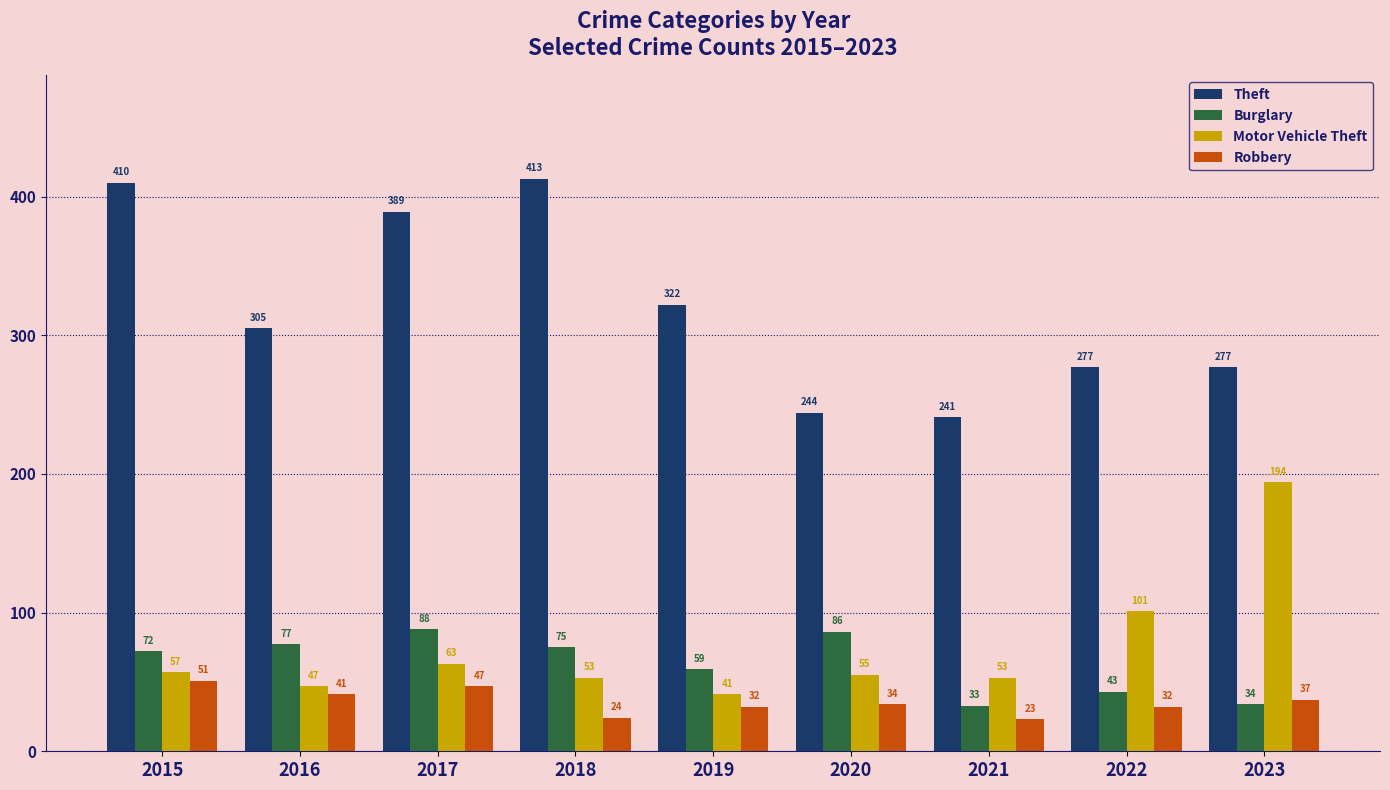

Rank the series at 2022 from highest to lowest value.

Theft, Motor Vehicle Theft, Burglary, Robbery